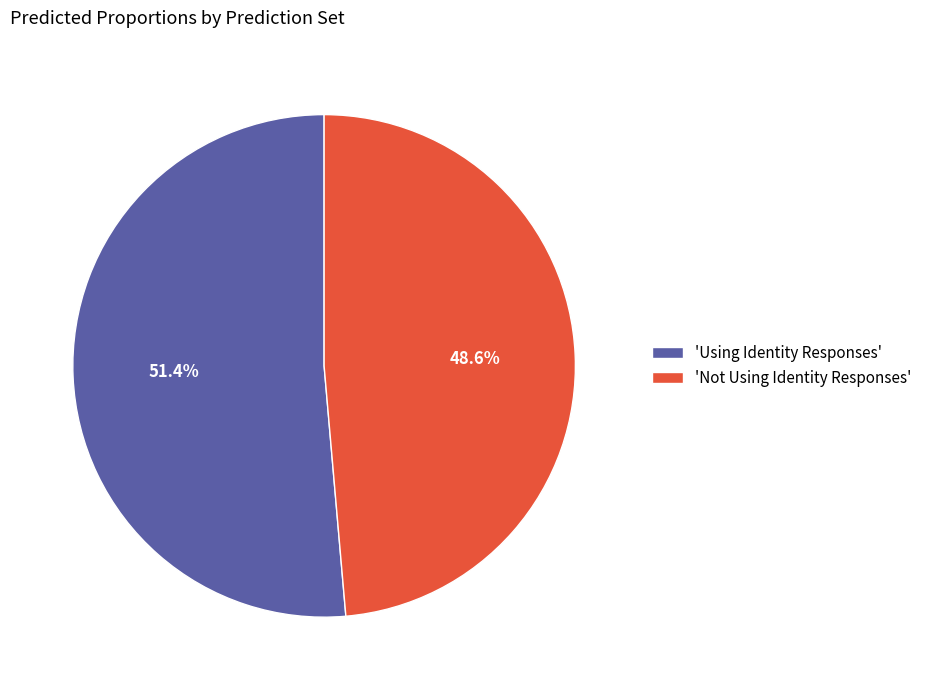

Which has a higher value, 'Using Identity Responses' or 'Not Using Identity Responses'?

'Using Identity Responses'